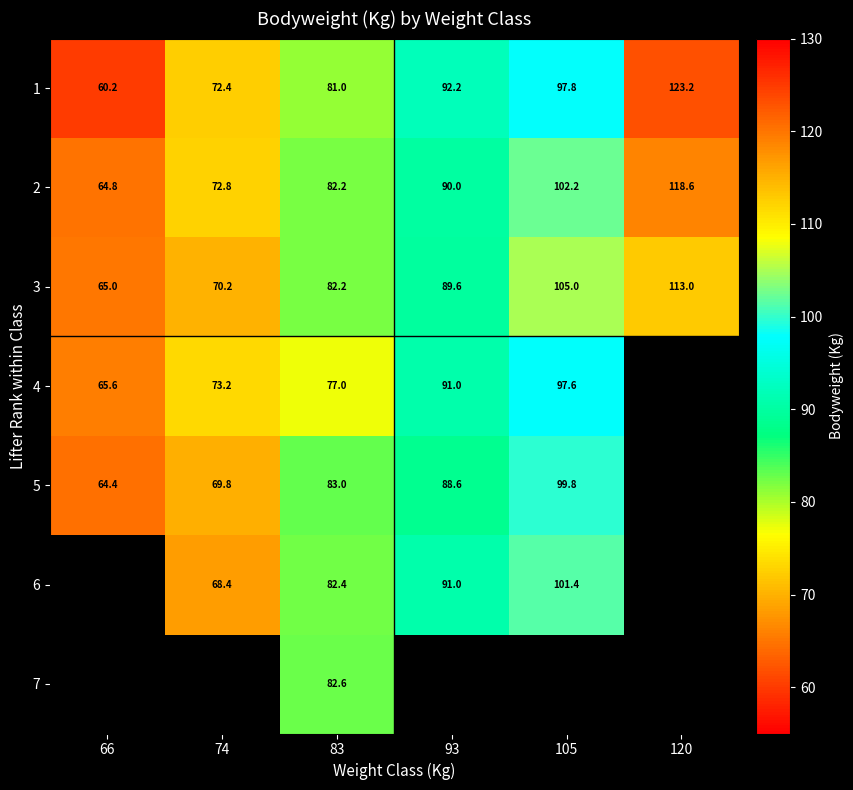

Rank the categories by 2 value from highest to lowest.

120, 105, 93, 83, 74, 66